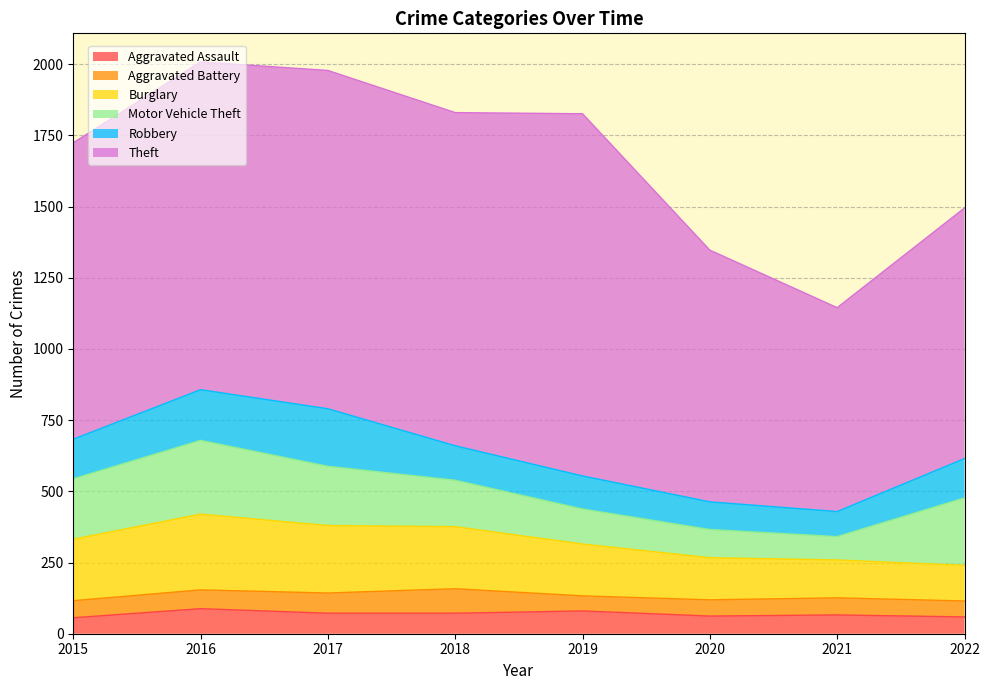

At which label is Aggravated Assault closest to 72?

2017